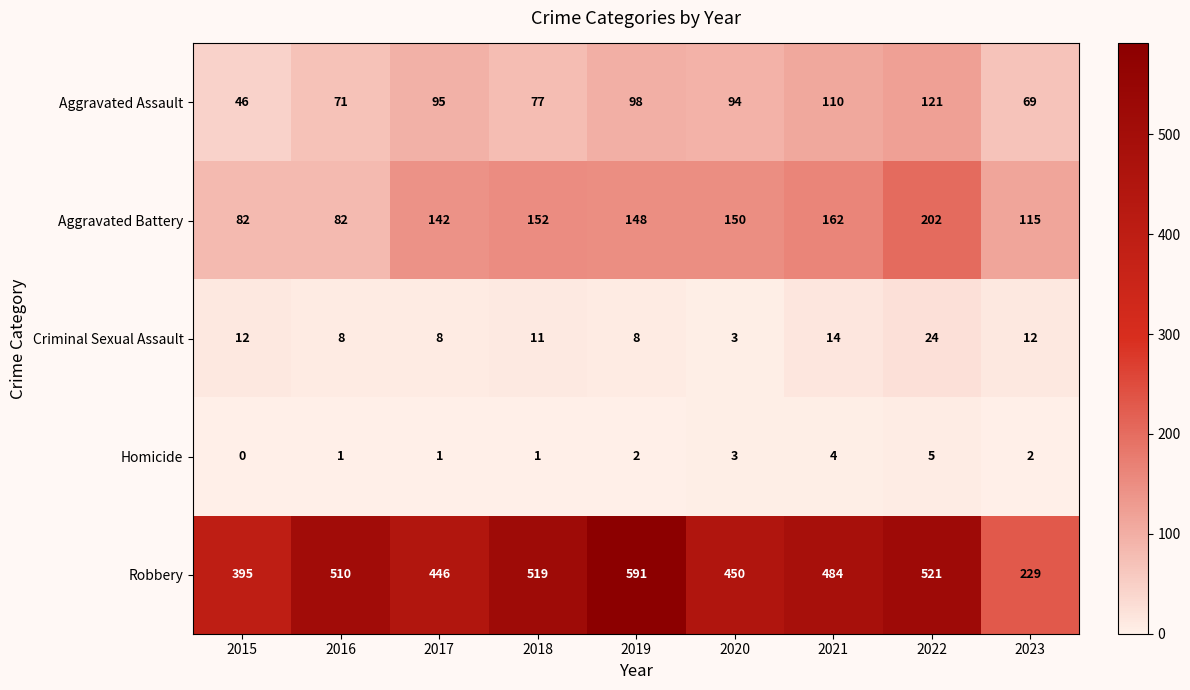

How many categories are shown in the chart?

9